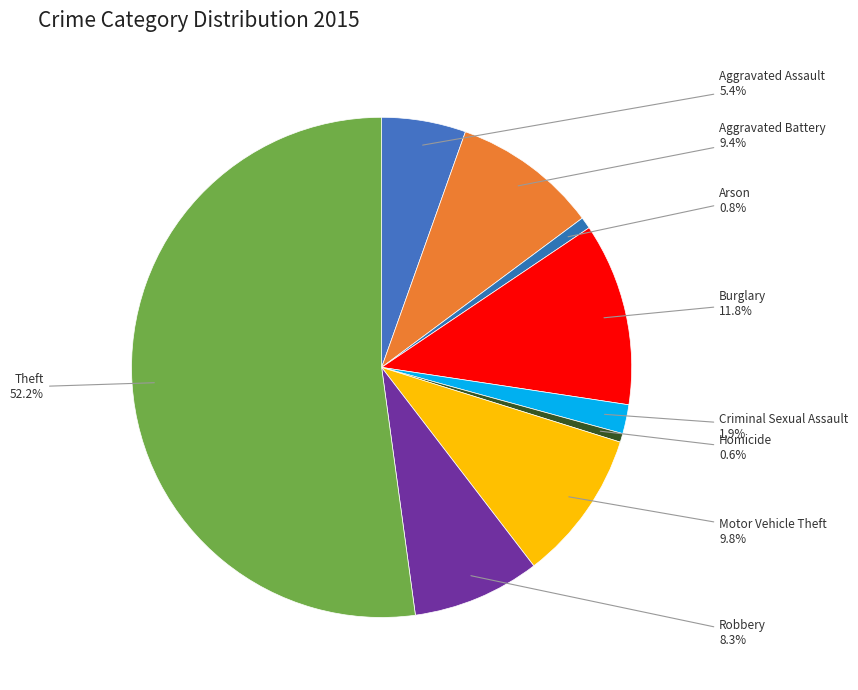

How many slices are in this pie chart?

9